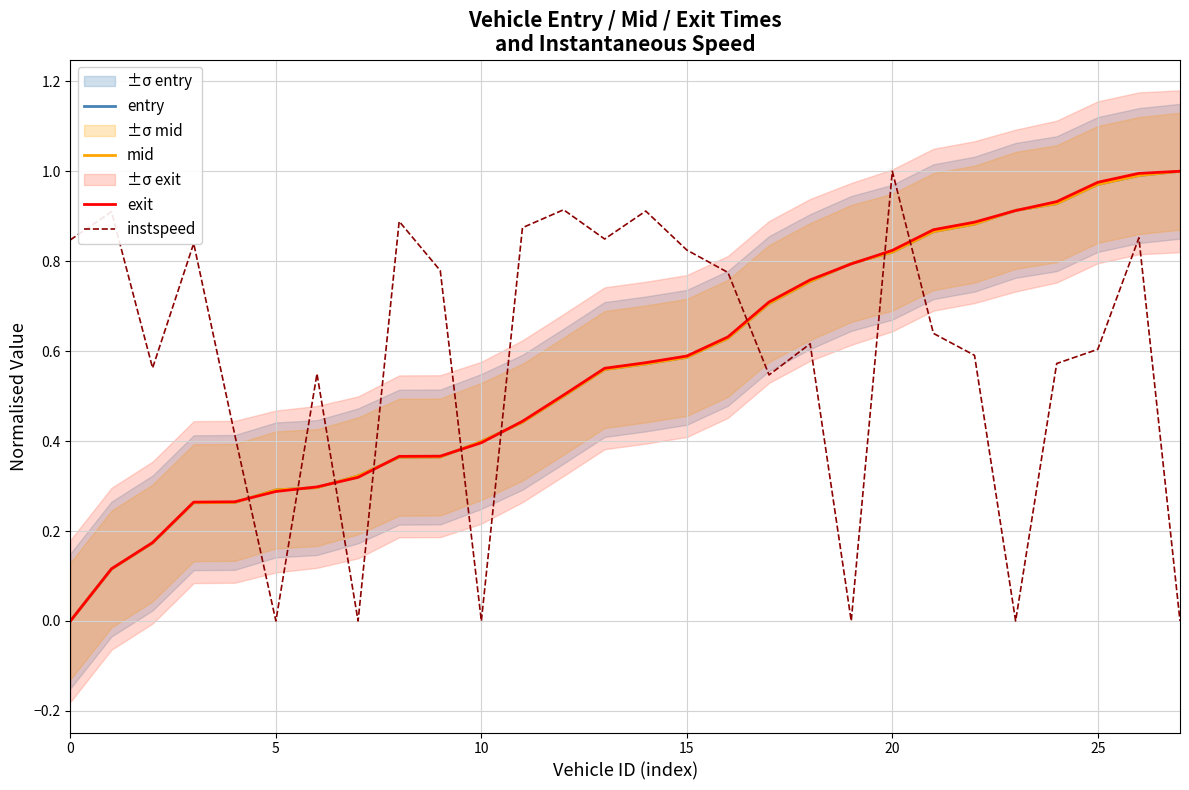

Reading right to left, extract all data points from this chart.

entry: 1.0	1.0	1.0	0.9	0.9	0.9	0.9	0.8	0.8	0.8	0.7	0.6	0.6	0.6	0.6	0.5	0.4	0.4	0.4	0.4	0.3	0.3	0.3	0.3	0.3	0.2	0.1	0.0
mid: 1.0	1.0	1.0	0.9	0.9	0.9	0.9	0.8	0.8	0.8	0.7	0.6	0.6	0.6	0.6	0.5	0.4	0.4	0.4	0.4	0.3	0.3	0.3	0.3	0.3	0.2	0.1	0.0
exit: 1.0	1.0	1.0	0.9	0.9	0.9	0.9	0.8	0.8	0.8	0.7	0.6	0.6	0.6	0.6	0.5	0.4	0.4	0.4	0.4	0.3	0.3	0.3	0.3	0.3	0.2	0.1	0.0
instspeed: 0.0	0.9	0.6	0.6	0.0	0.6	0.6	1.0	0.0	0.6	0.5	0.8	0.8	0.9	0.8	0.9	0.9	0.0	0.8	0.9	0.0	0.5	0.0	0.4	0.8	0.6	0.9	0.8